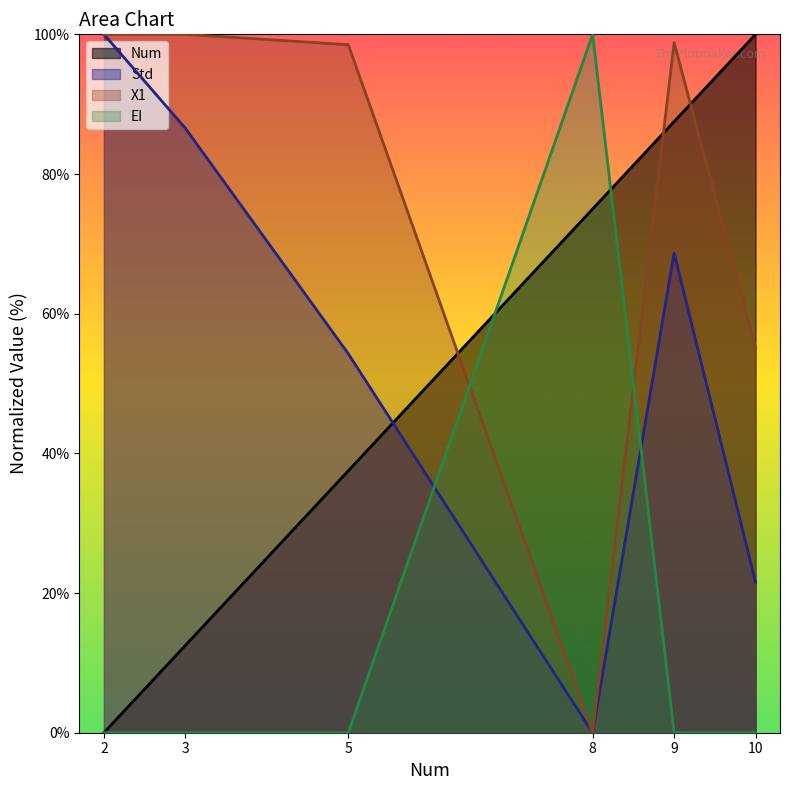

What is the difference between the second highest and minimum values in the Num series?

87.5